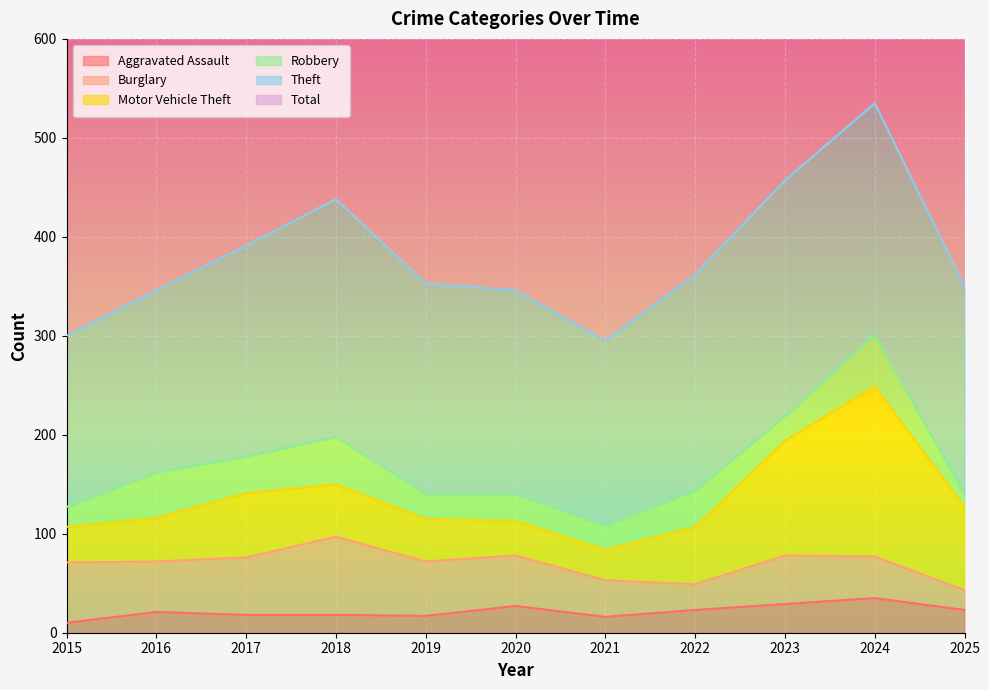

How many distinct data groups are displayed?

6